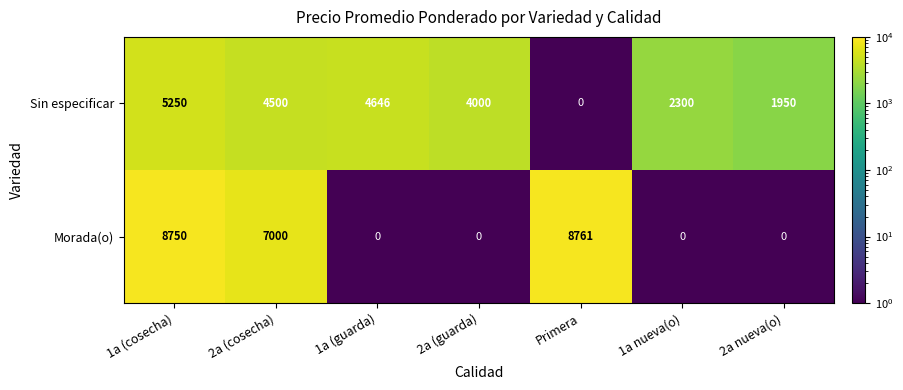

The value of Morada(o) at 1a (guarda) is 0. True or false?

True